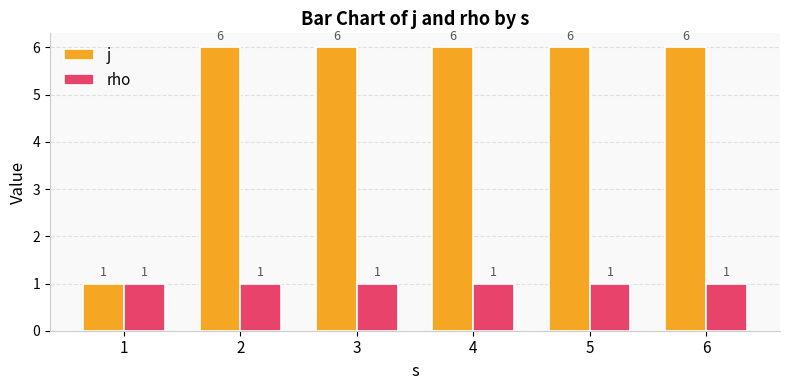

Is the value of rho at 1 greater than the value of j at 6?

No